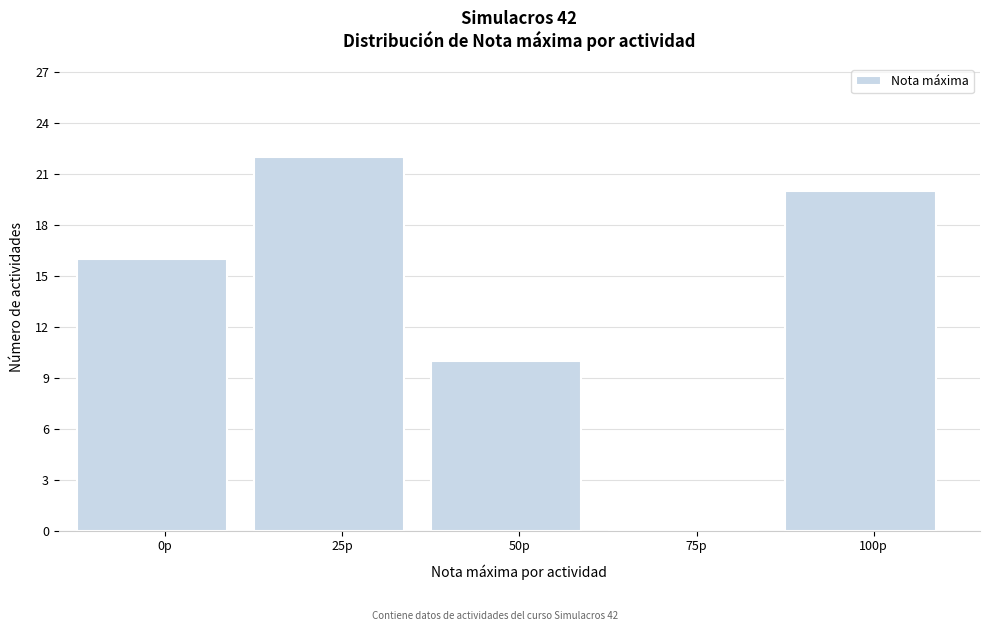

Reading left to right, list all the values displayed in this chart.

0p=16	25p=22	50p=10	75p=0	100p=20